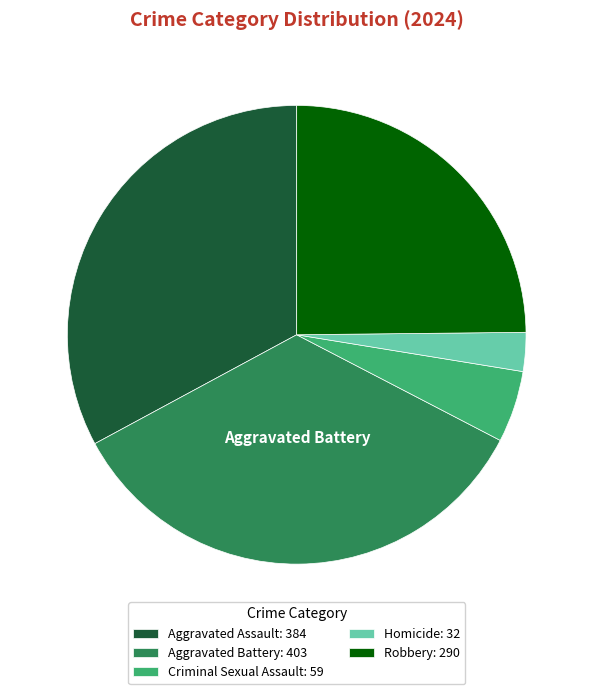

Is it true that Homicide: 32 is 3% of the pie?

True